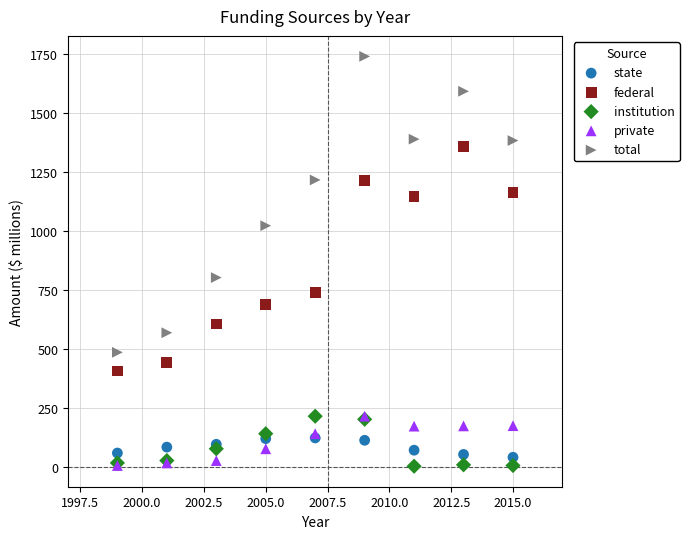

In the federal series, what Y value is closest to 882?

740